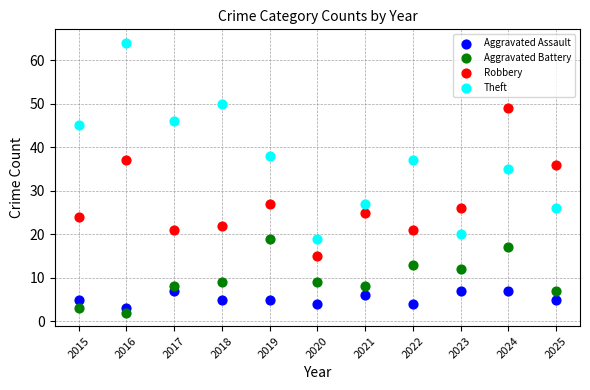

Across all data points, what is the range of Y values (max minus min)?

62